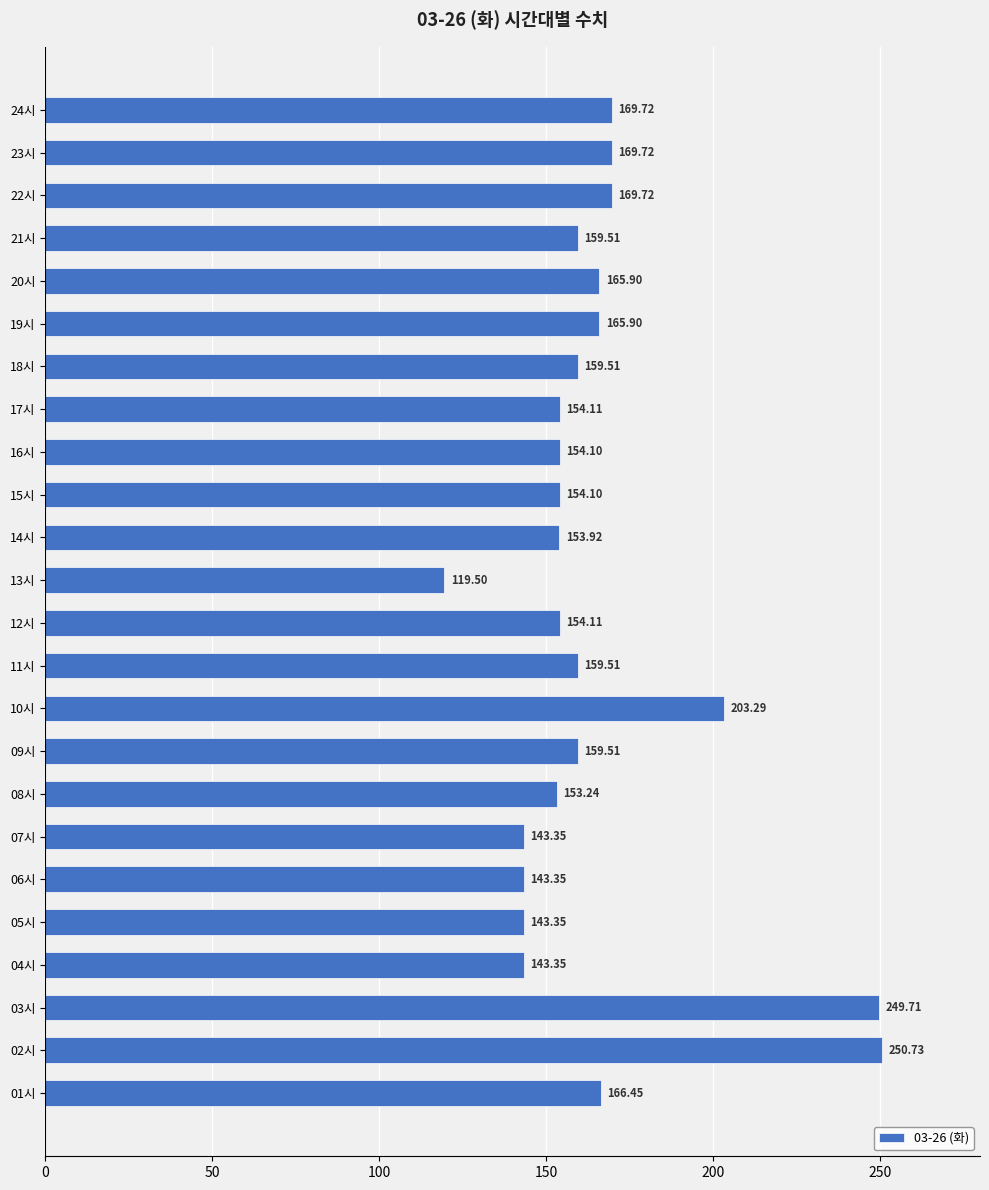

What is the sum of all values?

3965.7